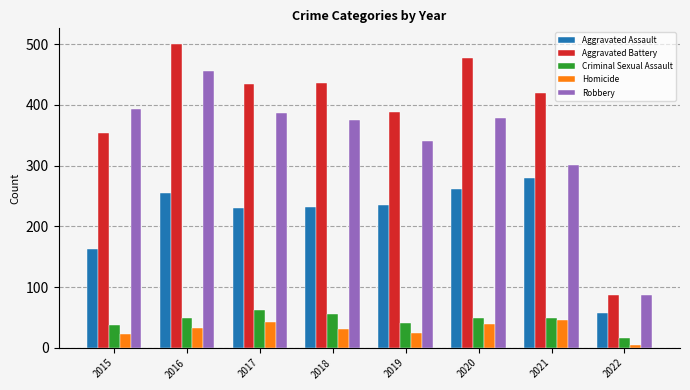

What is the minimum value shown in the chart?

4